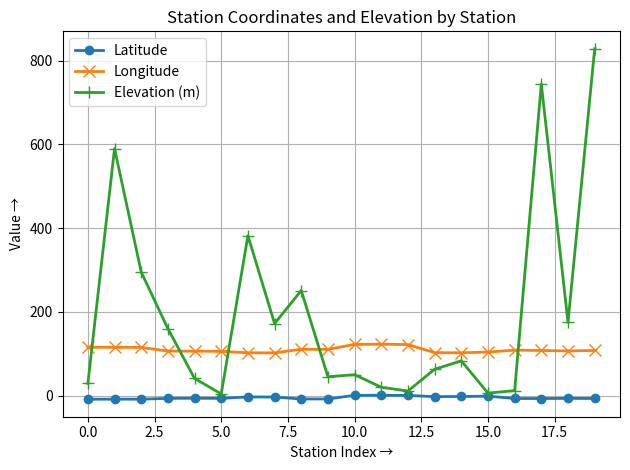

Rank the series by their average value, from lowest to highest.

Latitude, Longitude, Elevation (m)